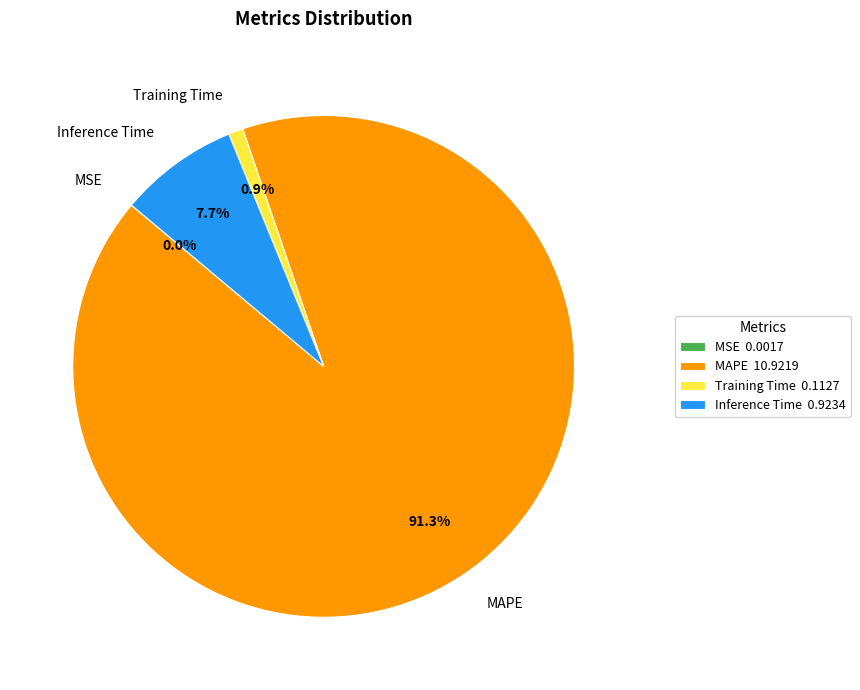

Which has a higher value, Training Time or MAPE?

MAPE